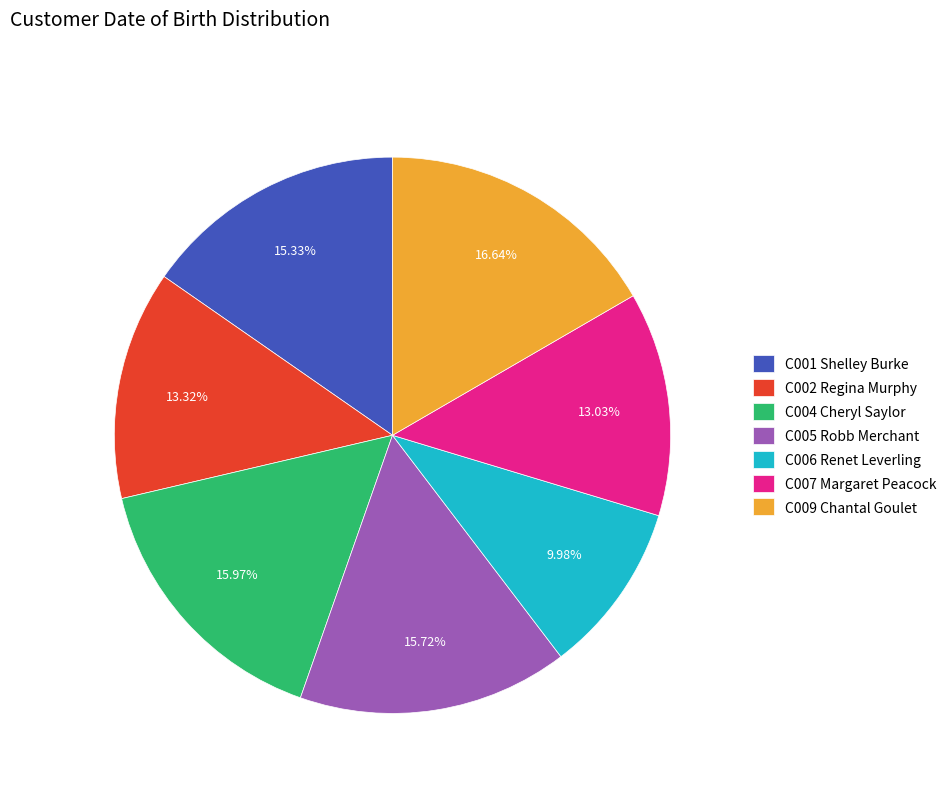

Count the number of slices in the pie.

7